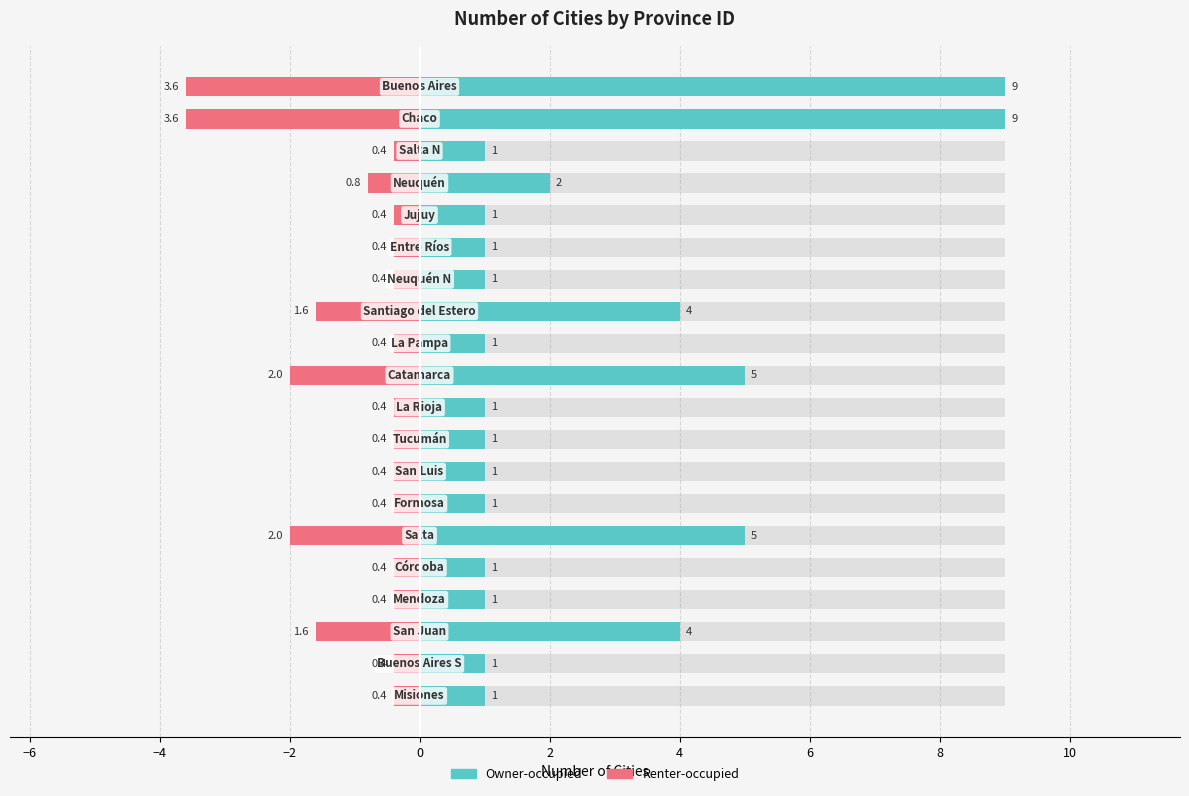

The value of City Count (Left) at −8 is 0.3. True or false?

False